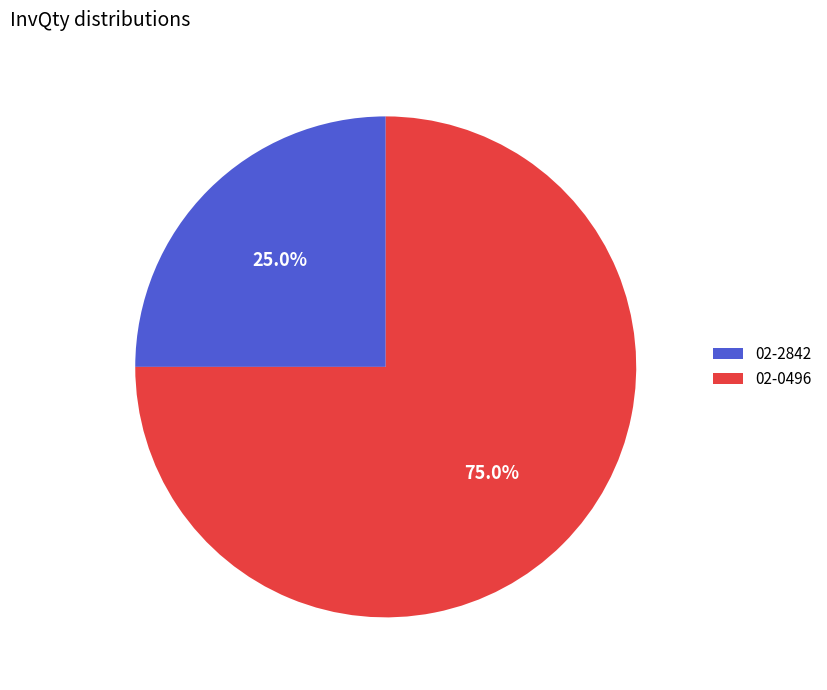

The 02-0496 slice represents 84% of the pie. True or false?

False